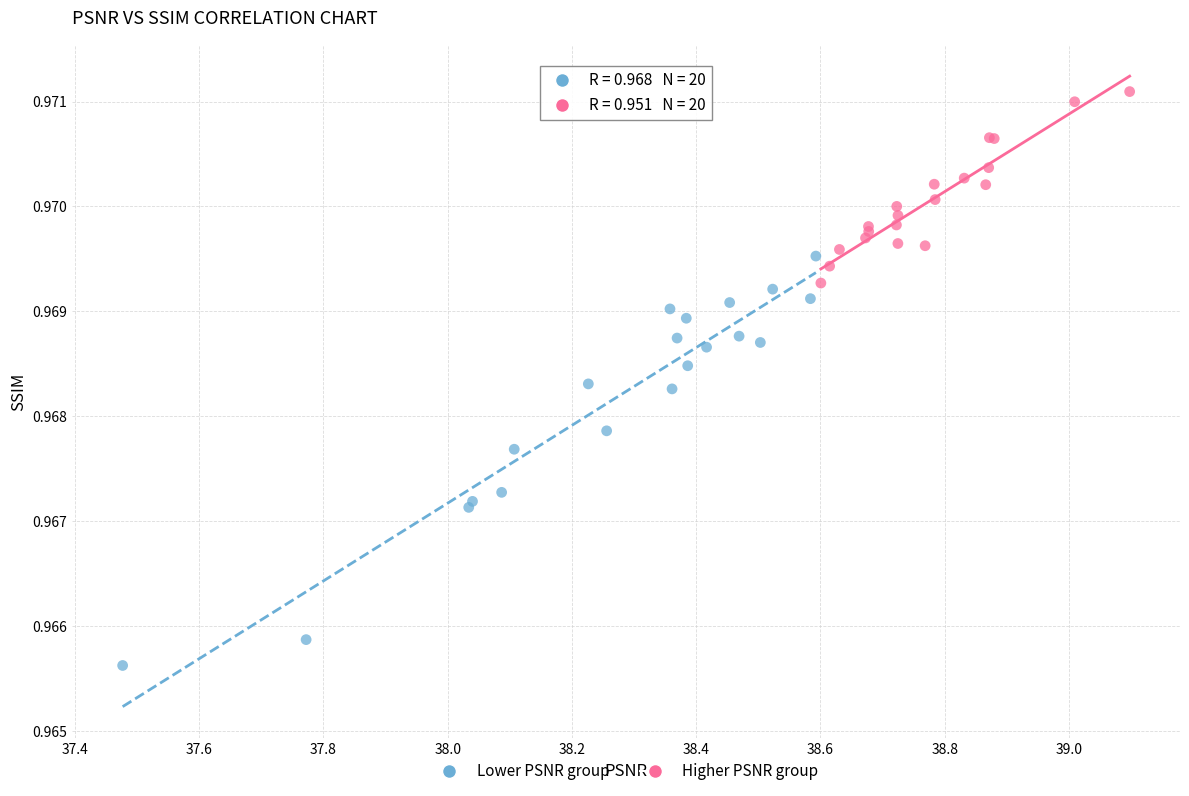

Which series contains the lowest Y value?

Lower PSNR group